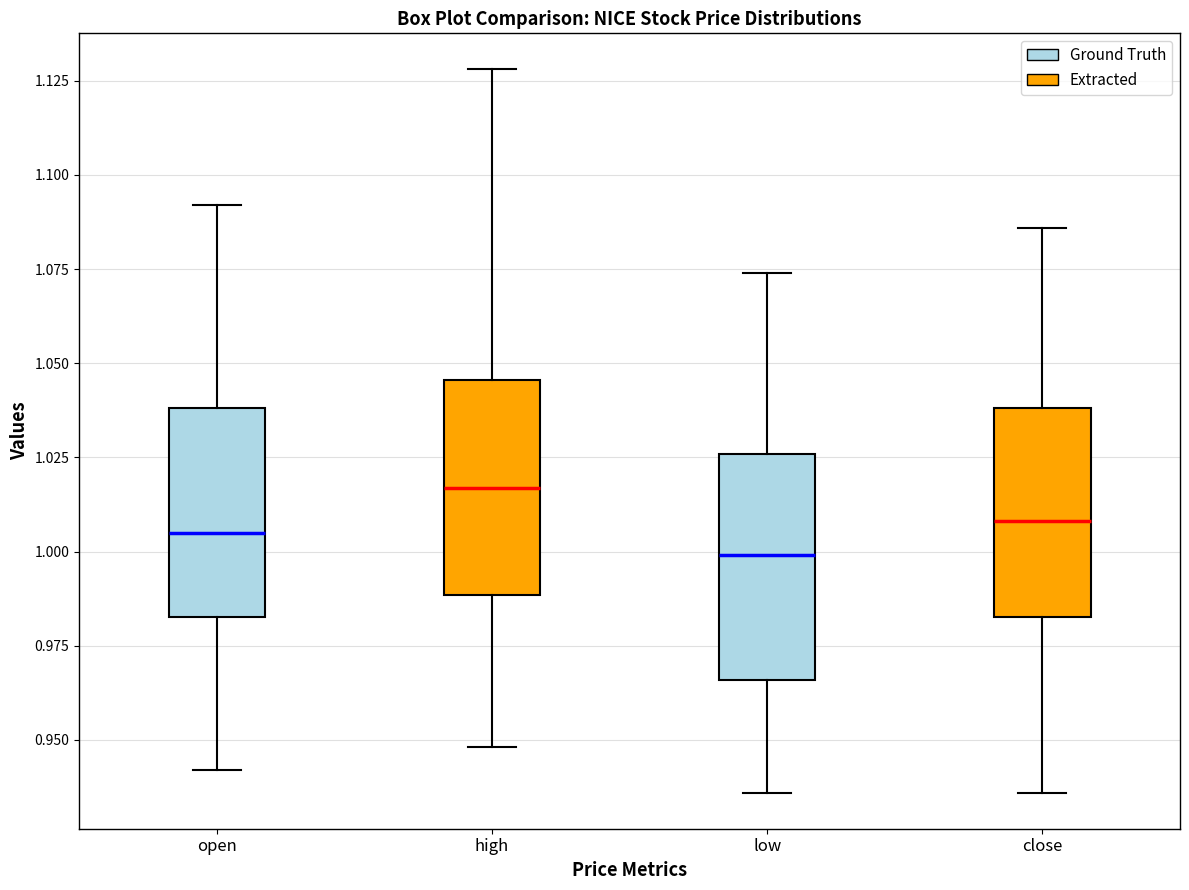

Which box has the lowest median line?

low